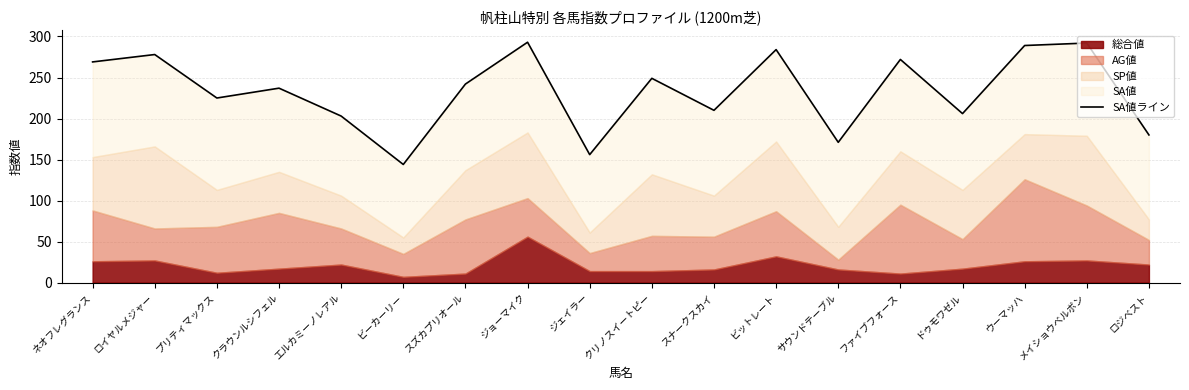

Reading right to left, what are all the values shown in this chart?

180	292	289	206	272	171	284	210	249	156	293	242	144	203	237	225	278	269